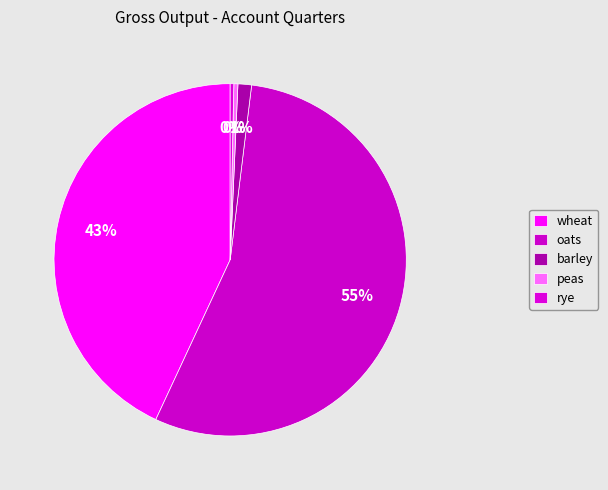

How many slices are in this pie chart?

5